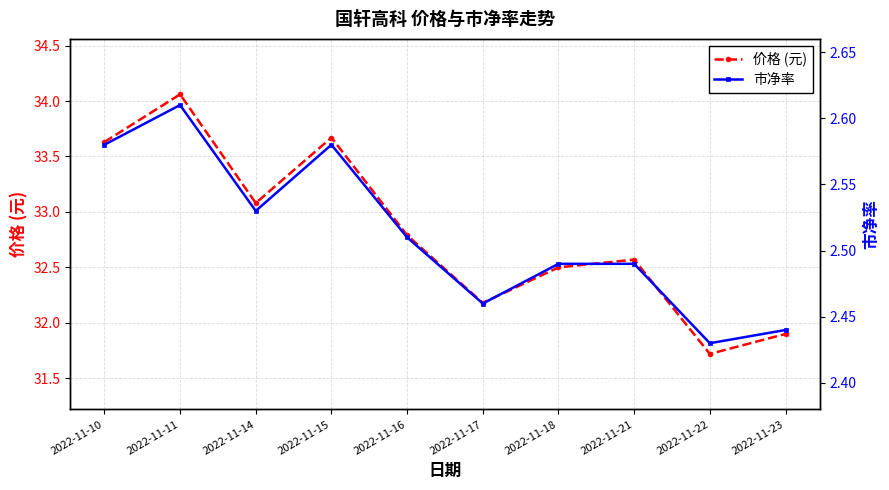

At which category does the chart reach its peak across all series?

2022-11-11